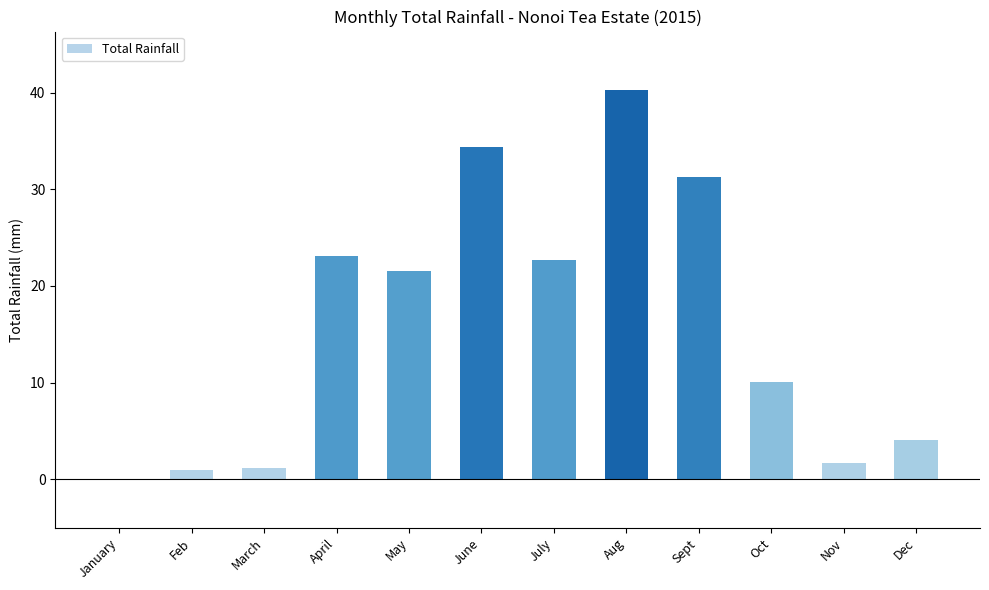

Are the bars grouped side by side (vs. stacked)?

No